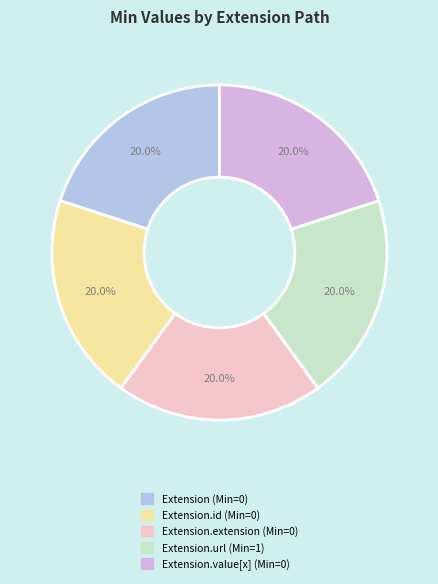

How many segments does this pie chart have?

5